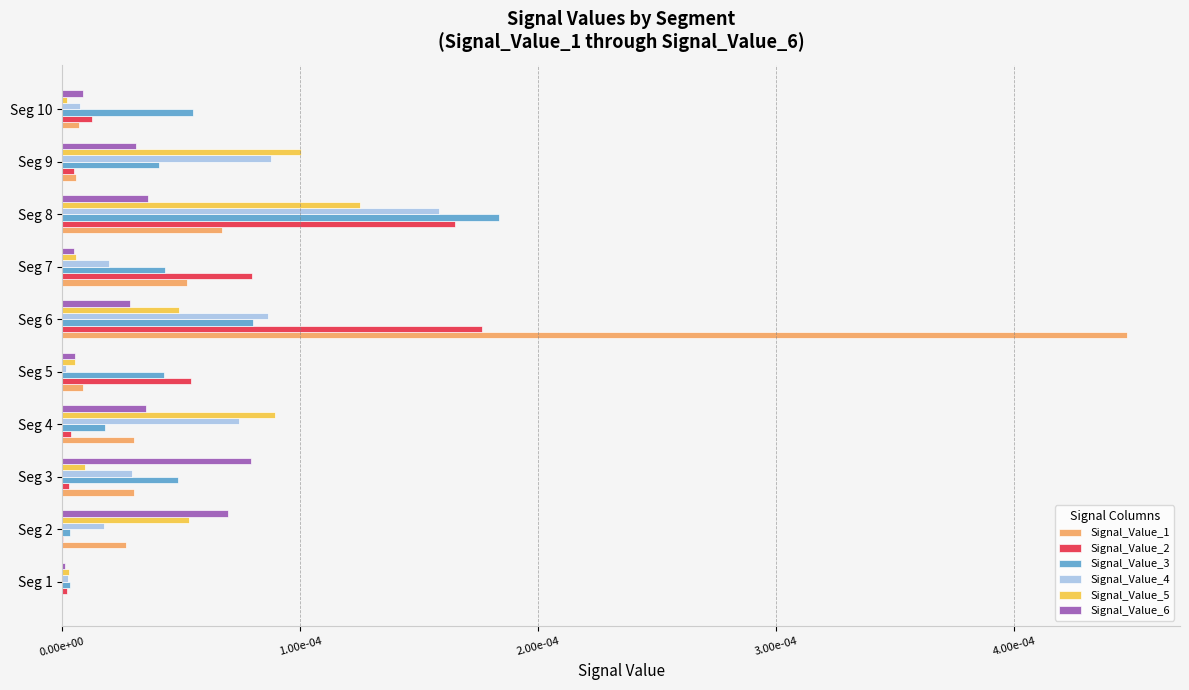

Which series has the largest range (max minus min)?

Signal_Value_1